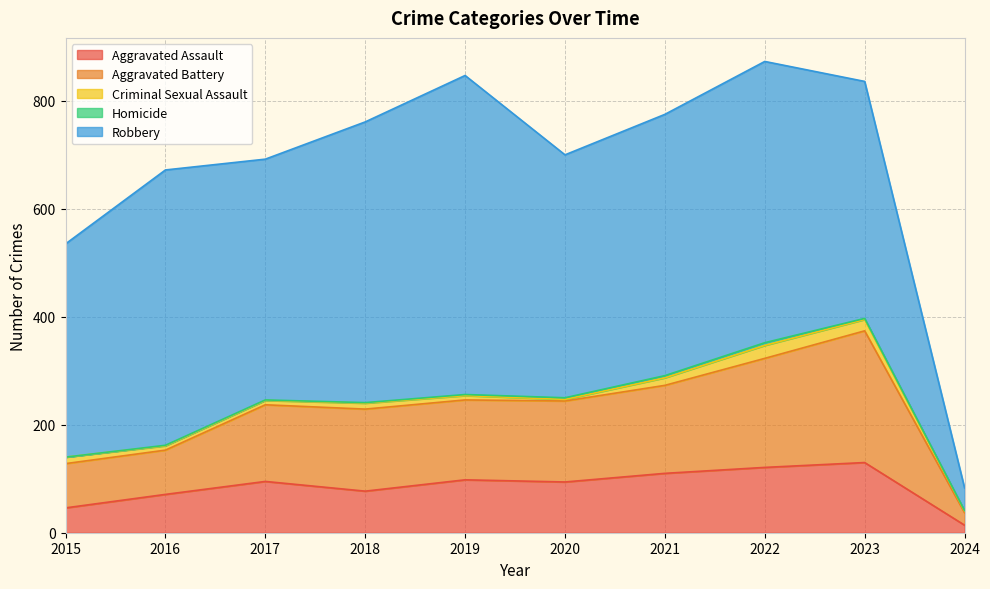

What are all the series names shown in the legend?

Aggravated Assault, Aggravated Battery, Criminal Sexual Assault, Homicide, Robbery